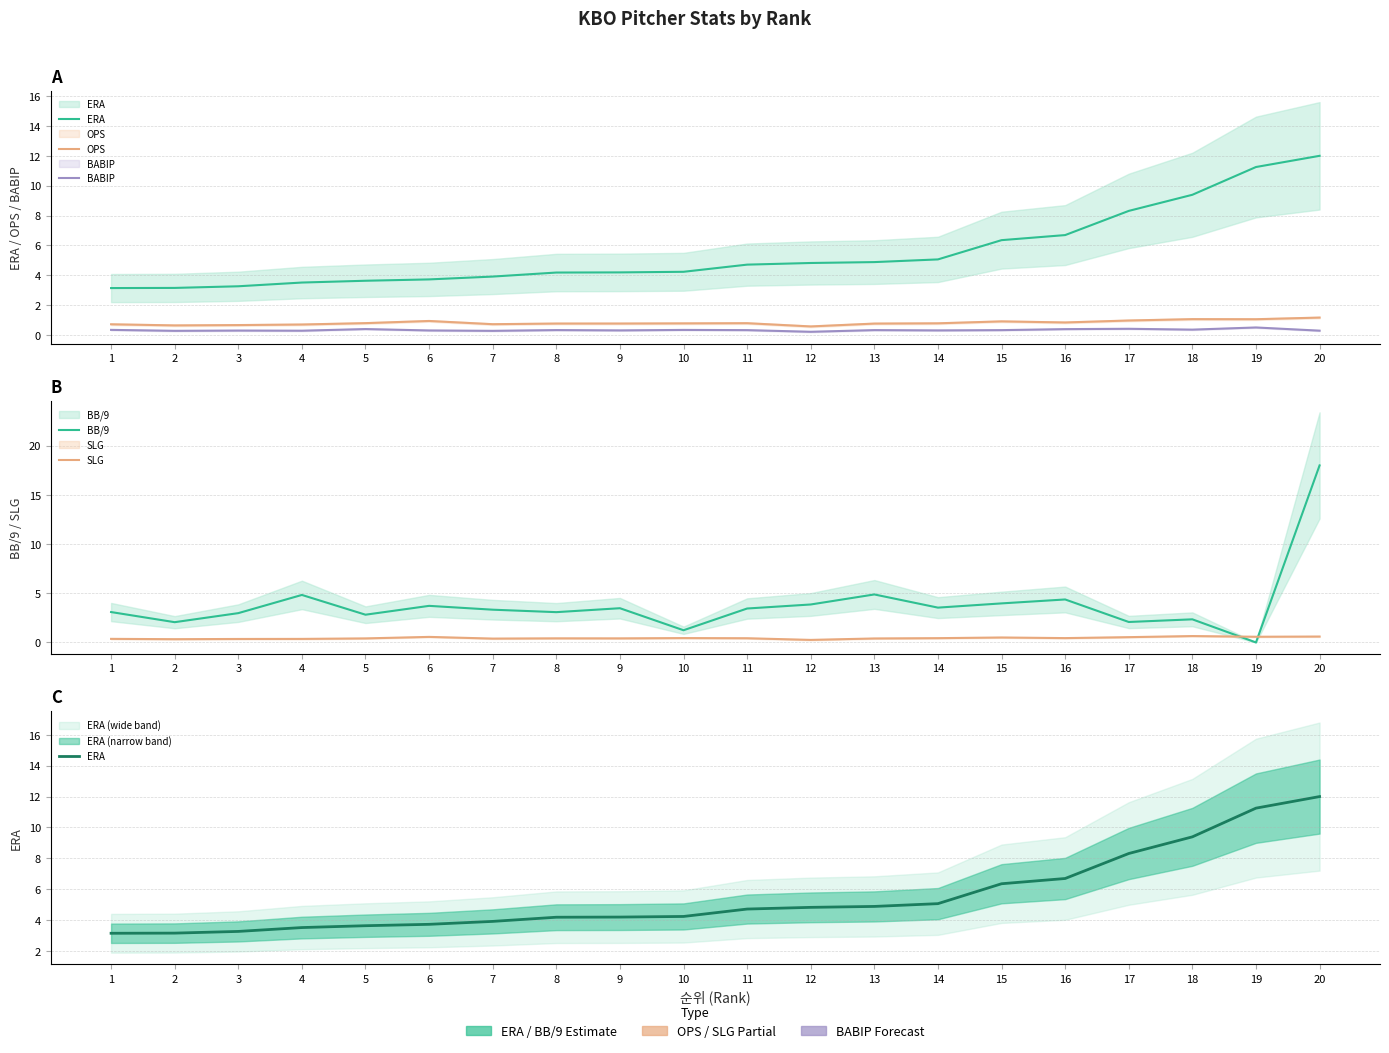

What value does the BABIP series have at 2?

0.3